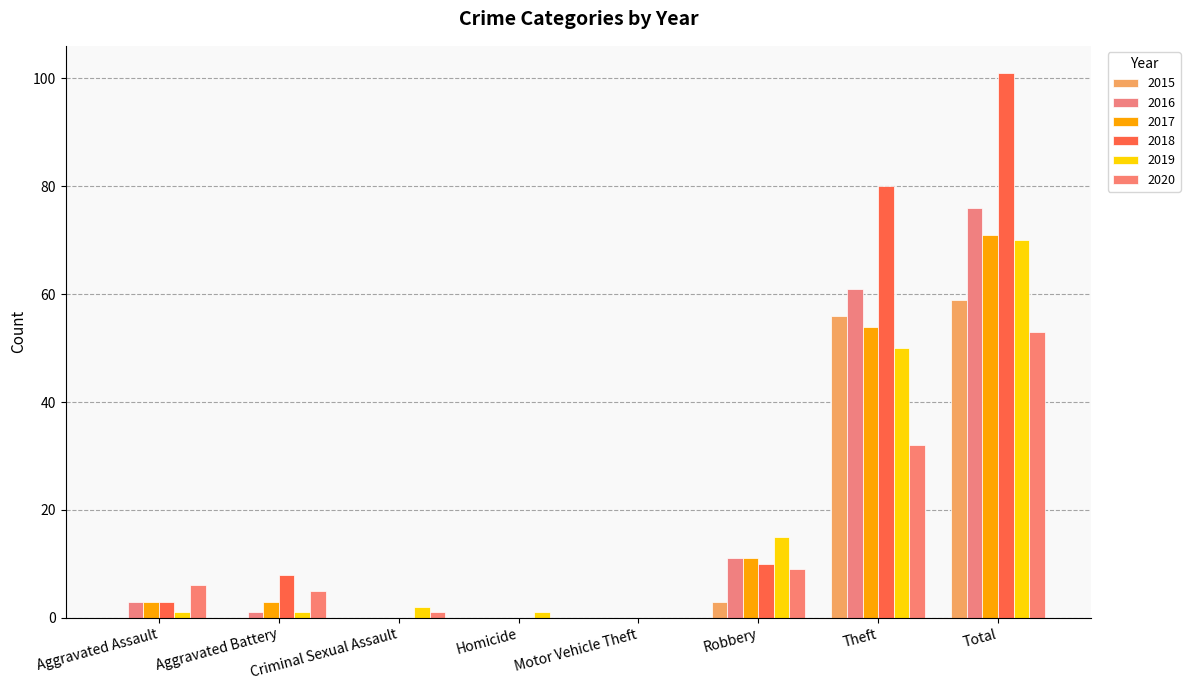

Which category has the highest value in the 2015 series?

Total